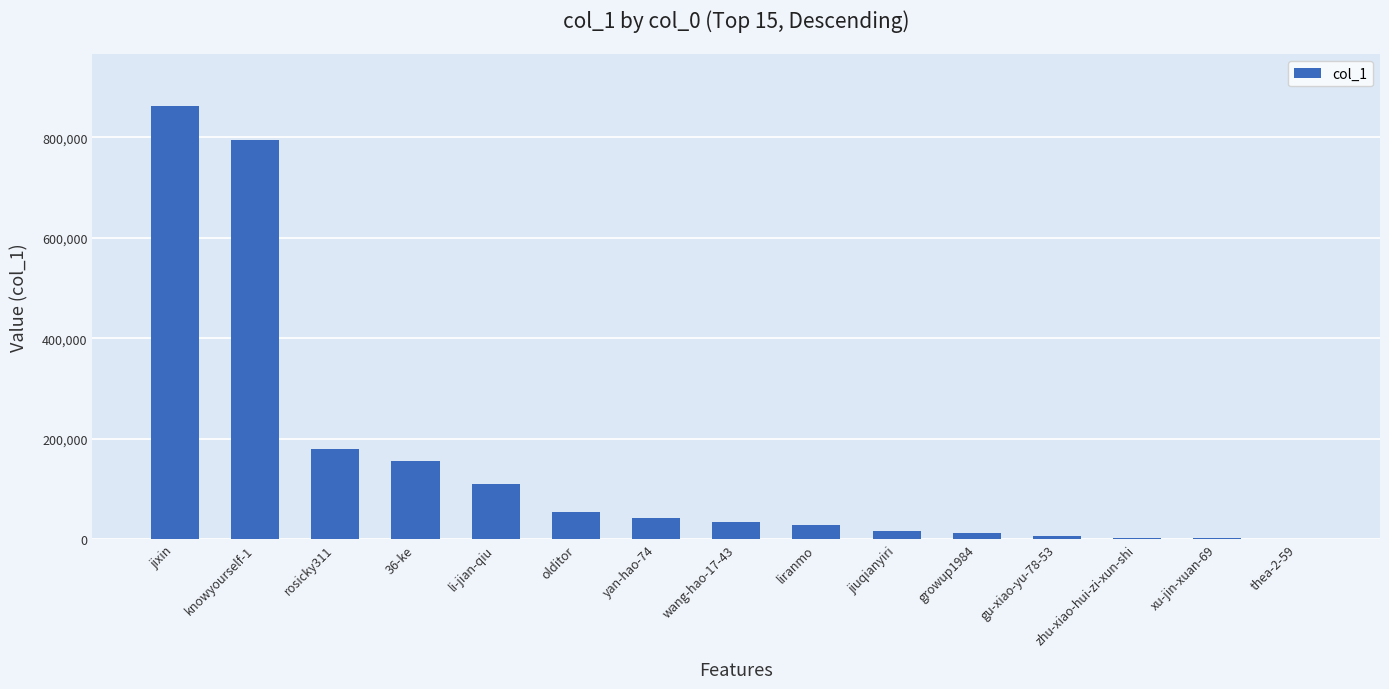

What is the sum of all values?

2294986